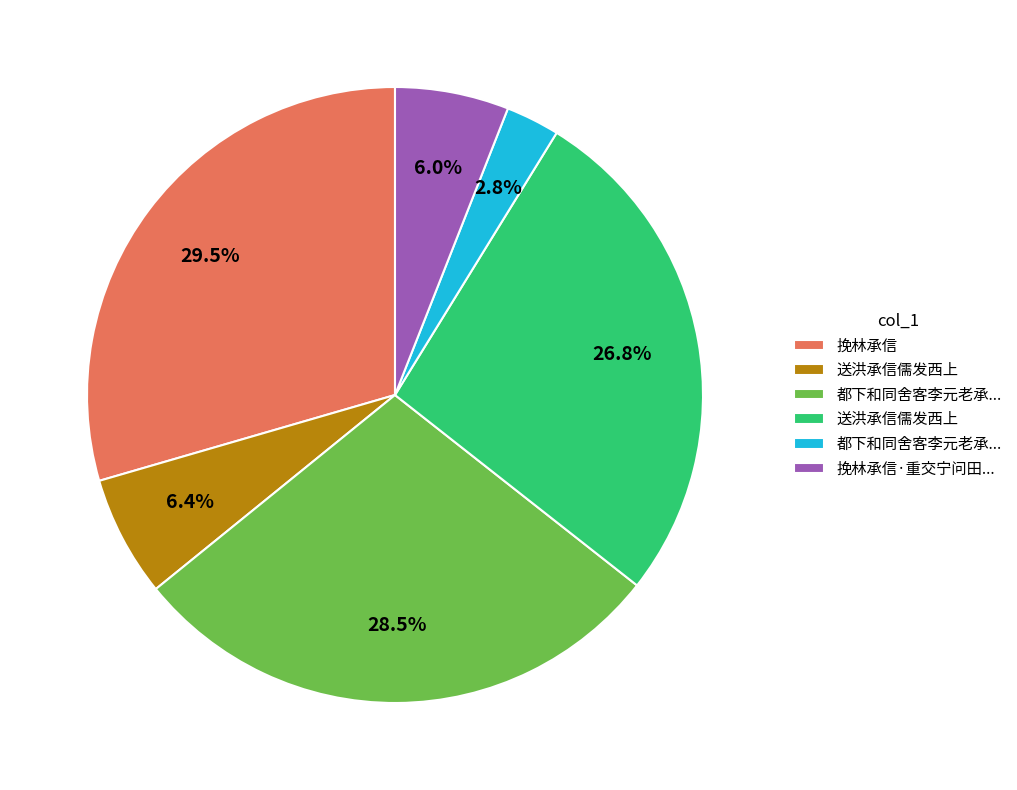

Does any single category account for the majority?

No